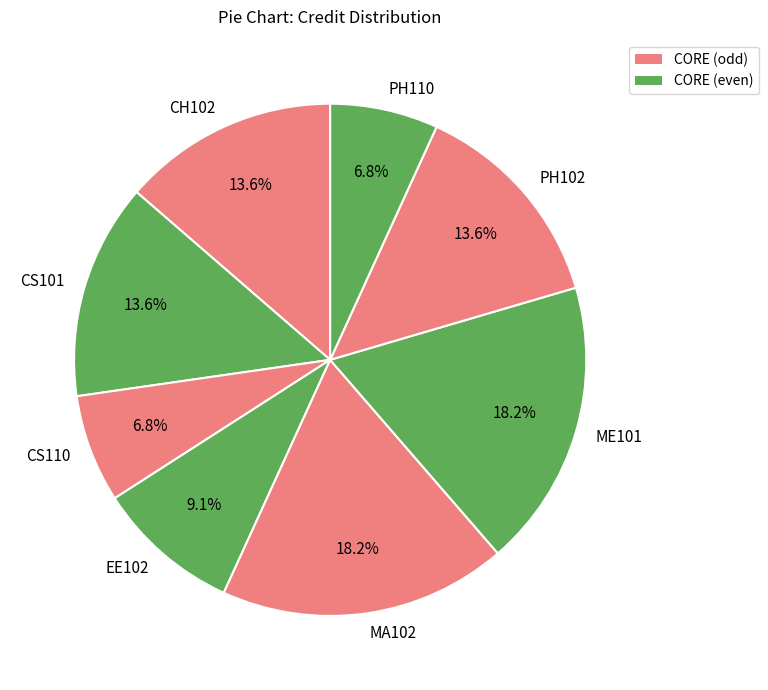

What is the ratio of the value at ME101 to the value at PH110?

2.7